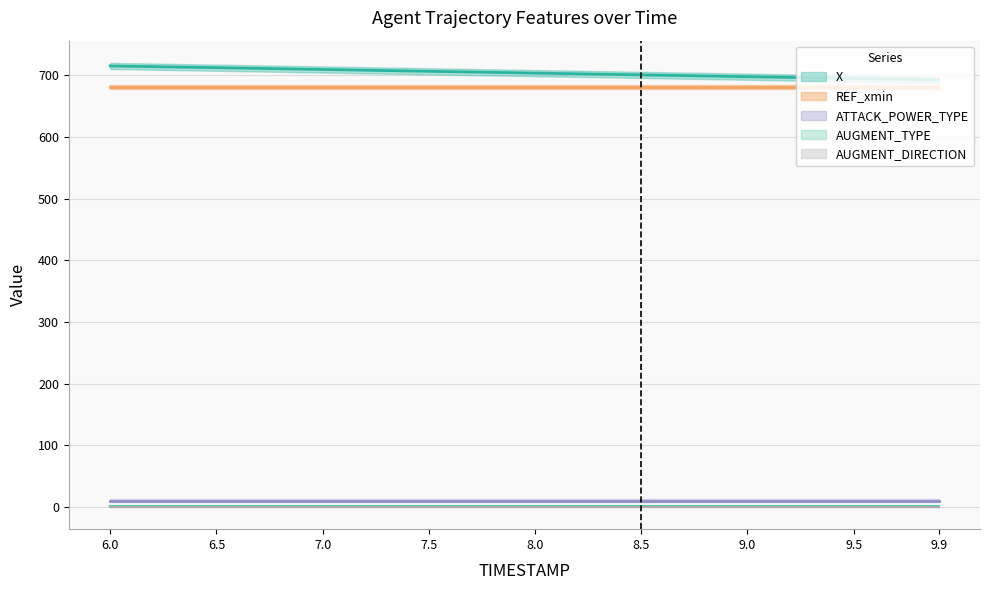

Which series has the largest range (max minus min)?

X